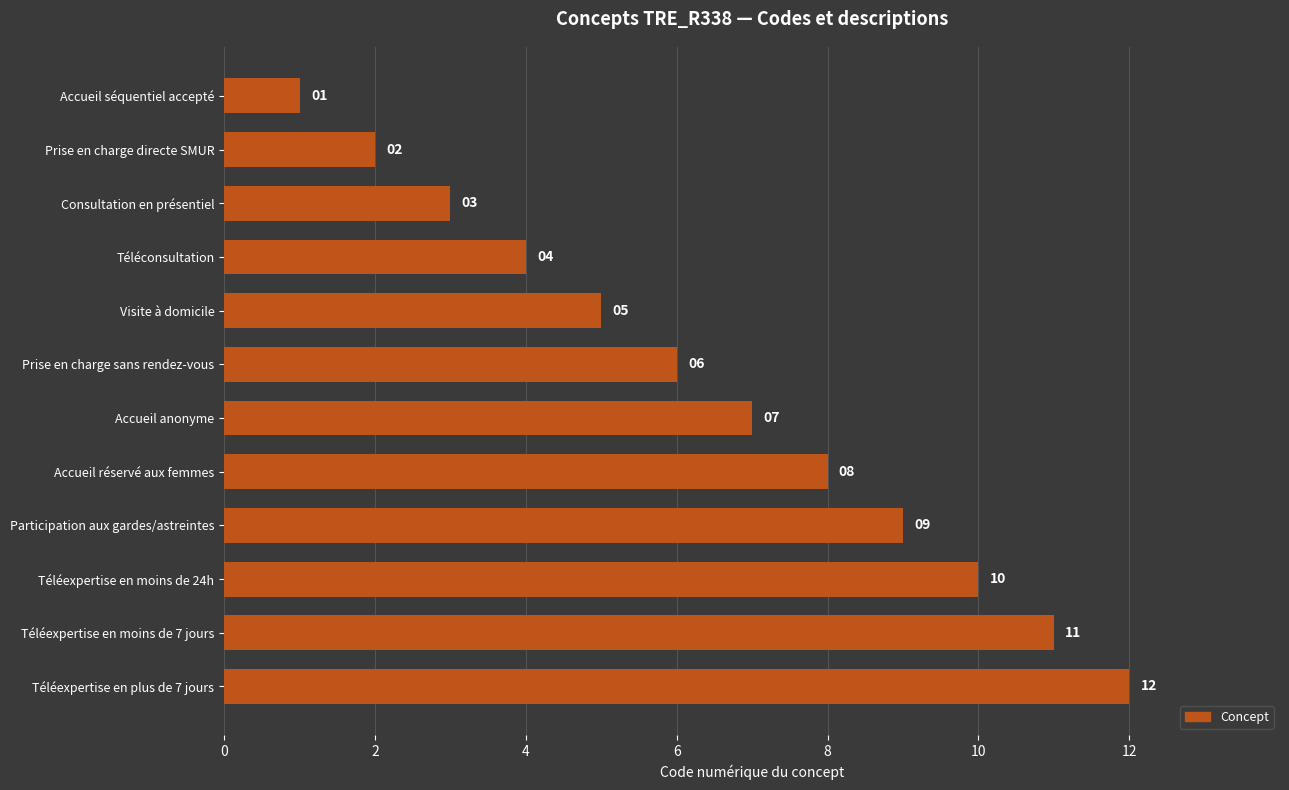

Rank the categories by value from lowest to highest.

Accueil séquentiel accepté, Prise en charge directe SMUR, Consultation en présentiel, Téléconsultation, Visite à domicile, Prise en charge sans rendez-vous, Accueil anonyme, Accueil réservé aux femmes, Participation aux gardes/astreintes, Téléexpertise en moins de 24h, Téléexpertise en moins de 7 jours, Téléexpertise en plus de 7 jours